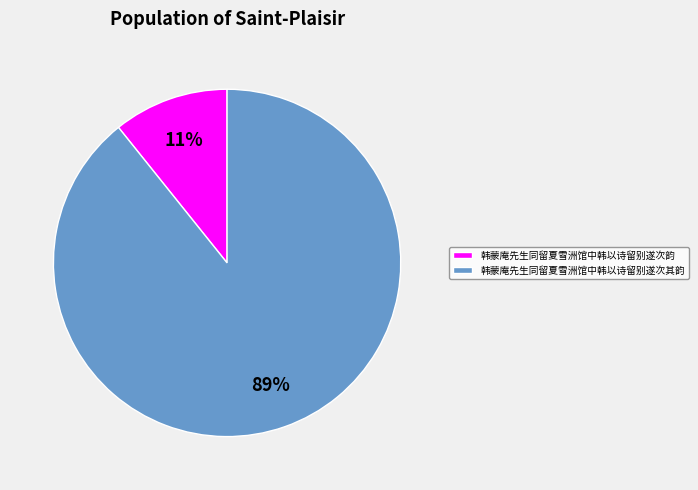

To the nearest percent, what is the difference between the 韩蒙庵先生同留夏雪洲馆中韩以诗留别遂次其韵 and 韩蒙庵先生同留夏雪洲馆中韩以诗留别遂次韵 slice percentages?

78%